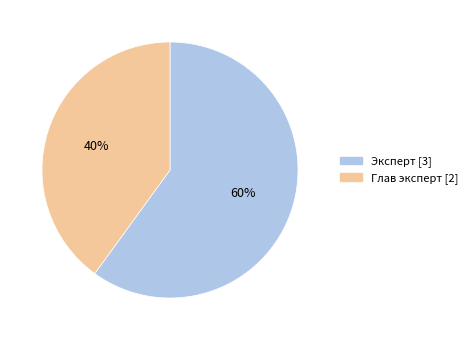

Is there any slice that represents more than half of the pie?

Yes